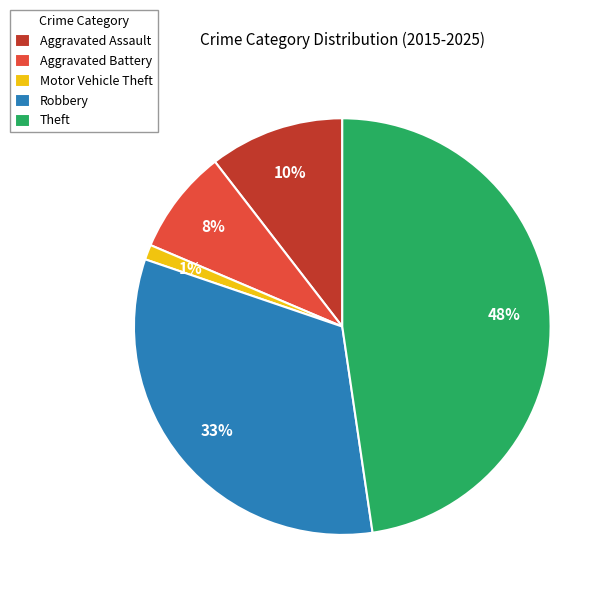

True or false: Motor Vehicle Theft accounts for 11% of the total.

False